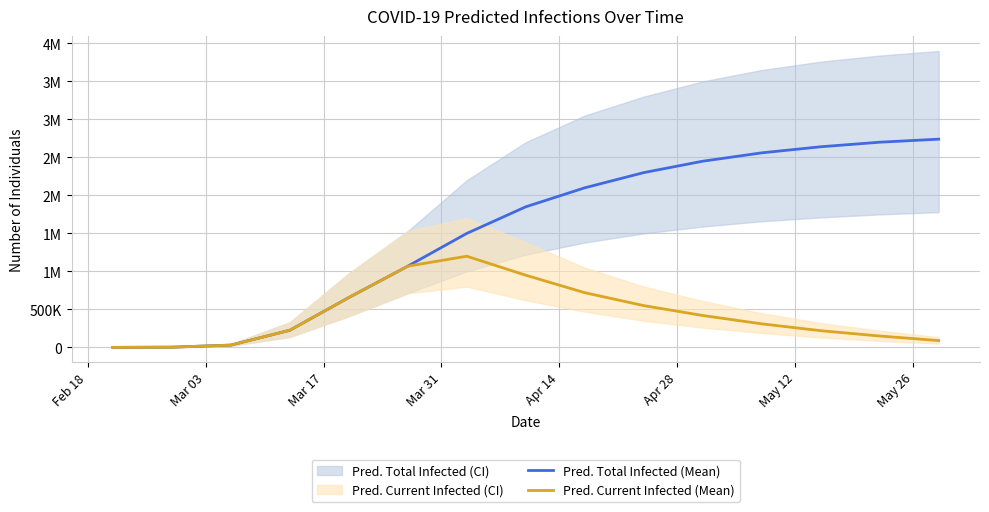

Does the chart display data point markers on the line(s)?

No